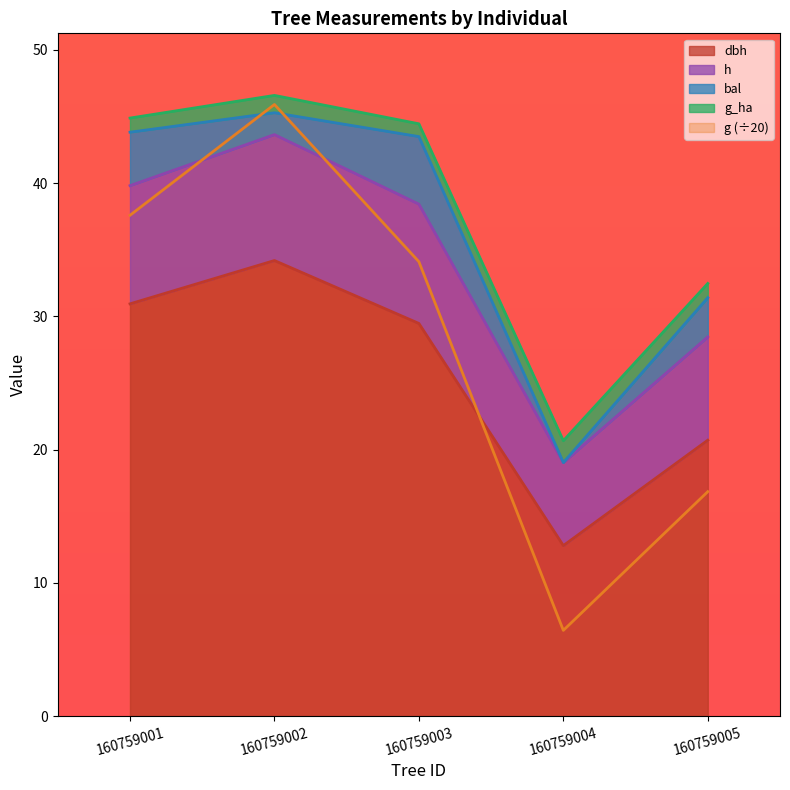

Which category has the highest value in the dbh series?

160759002